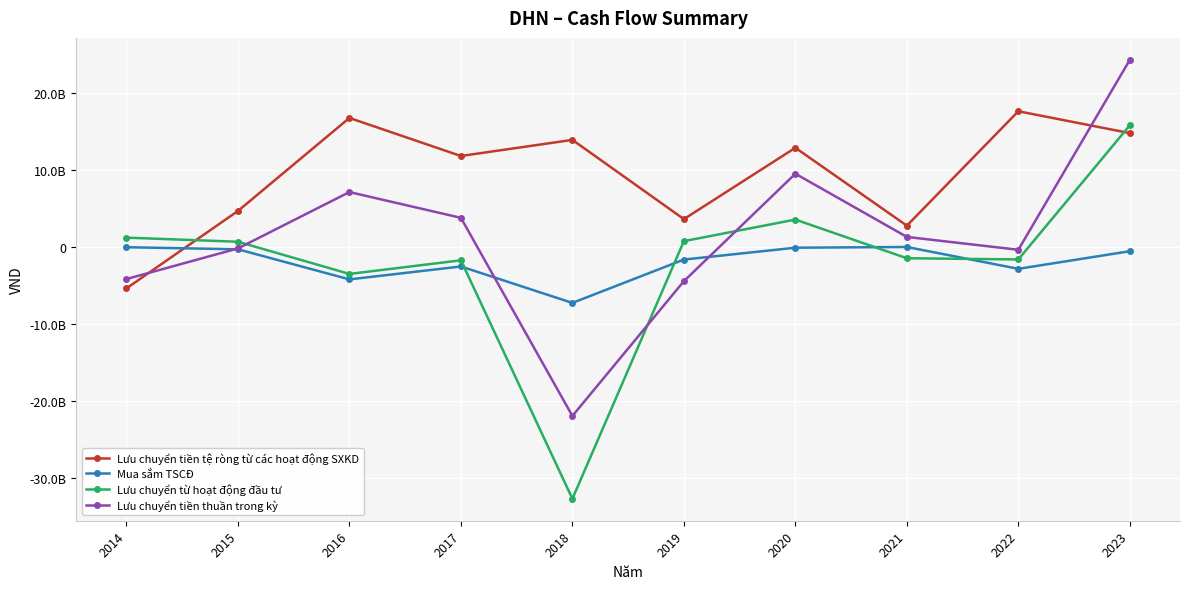

What are all the series names shown in the legend?

Lưu chuyển tiền tệ ròng từ các hoạt động SXKD, Mua sắm TSCĐ, Lưu chuyển từ hoạt động đầu tư, Lưu chuyển tiền thuần trong kỳ